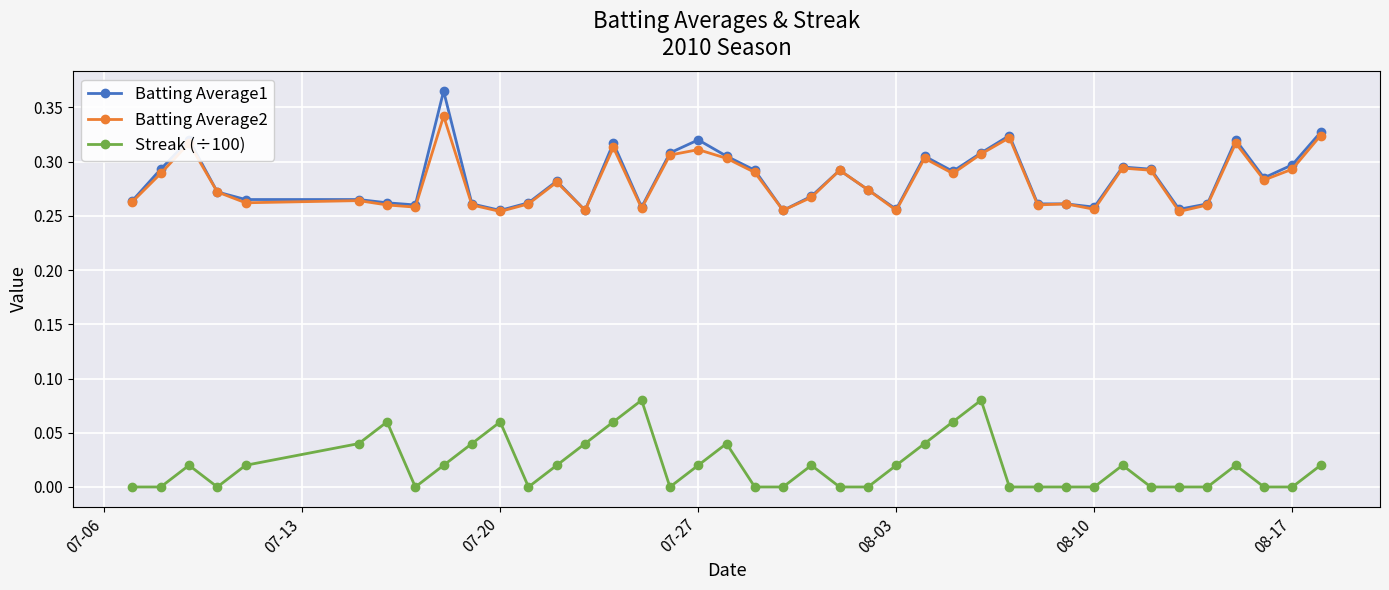

True or false: Batting Average1 and Streak (÷100) intersect in this chart.

False